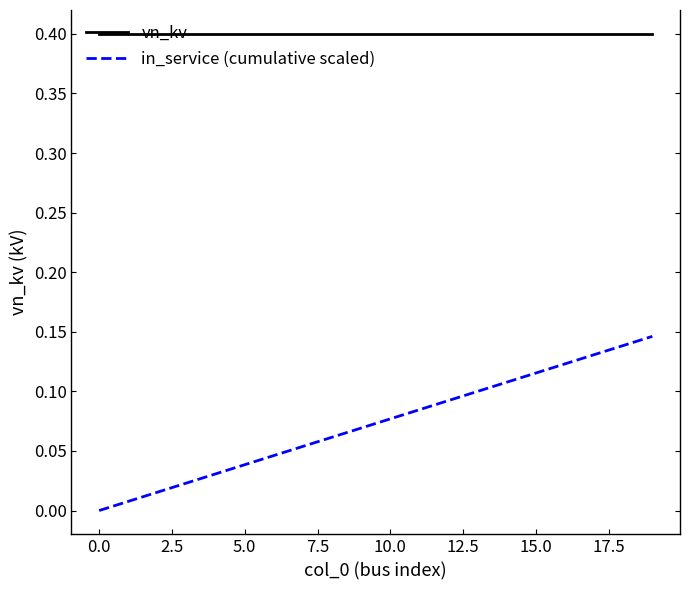

List the series in order of their overall mean, lowest first.

in_service (cumulative scaled), vn_kv